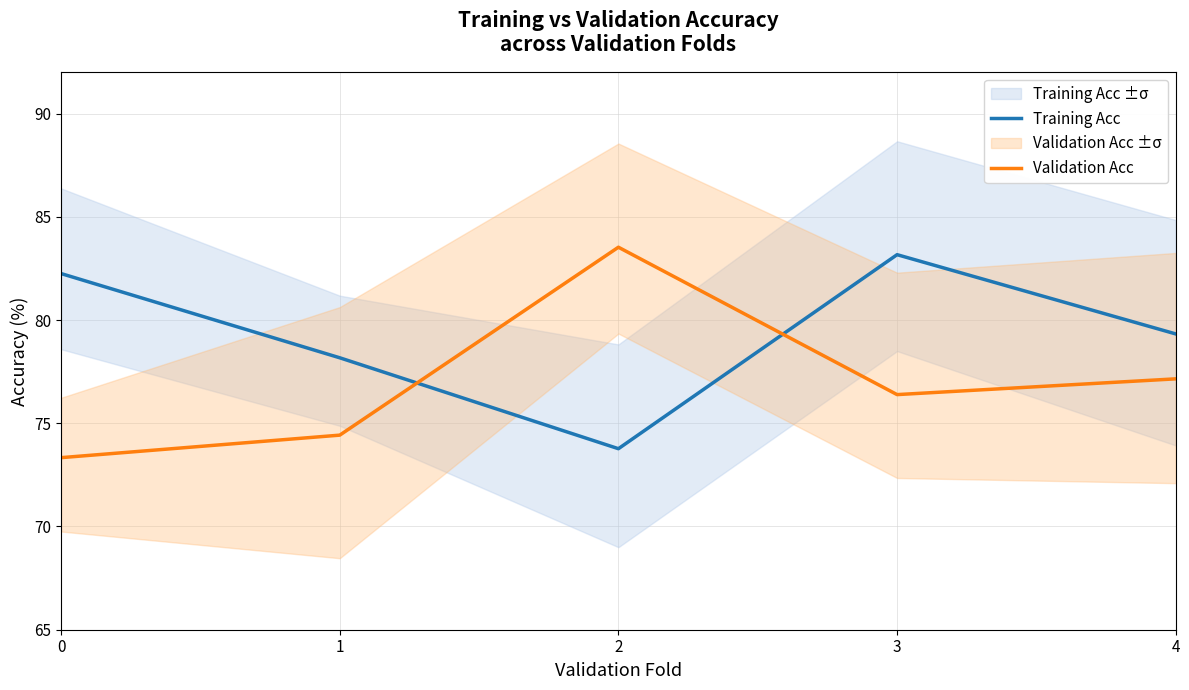

How many interior local peaks does the Validation Acc series have?

1